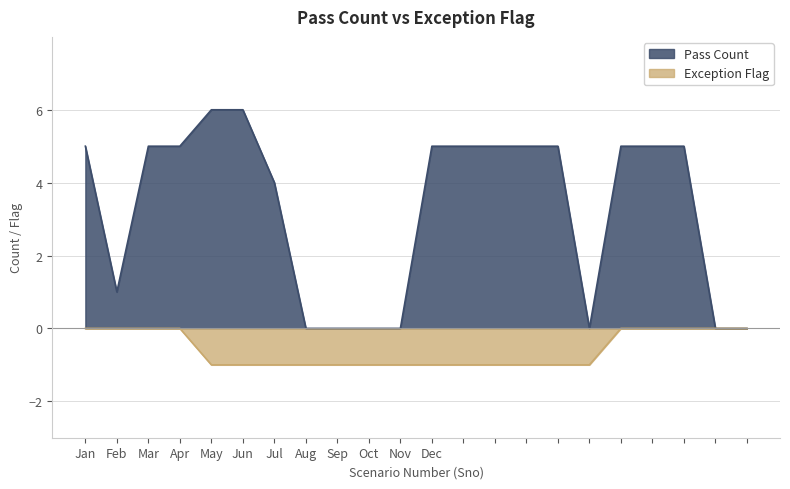

What is the greatest value displayed?

6